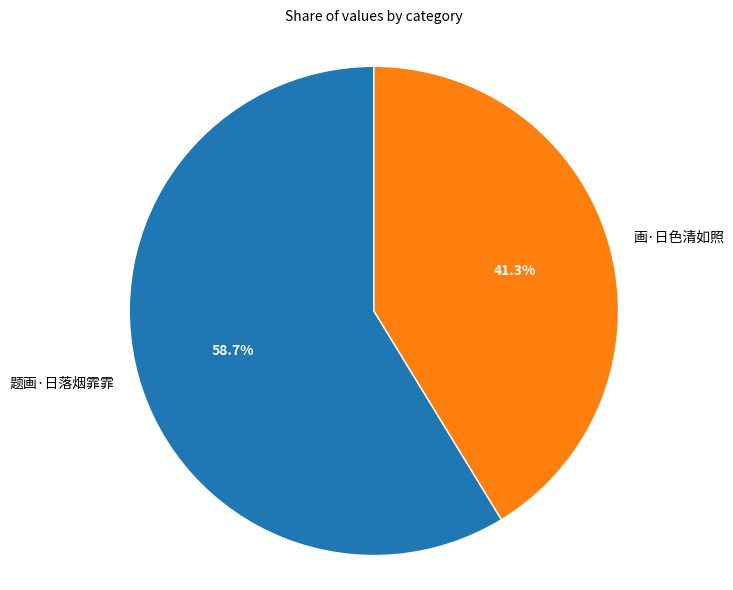

To the nearest percent, what percentage of the pie is 画·日色清如照?

41%